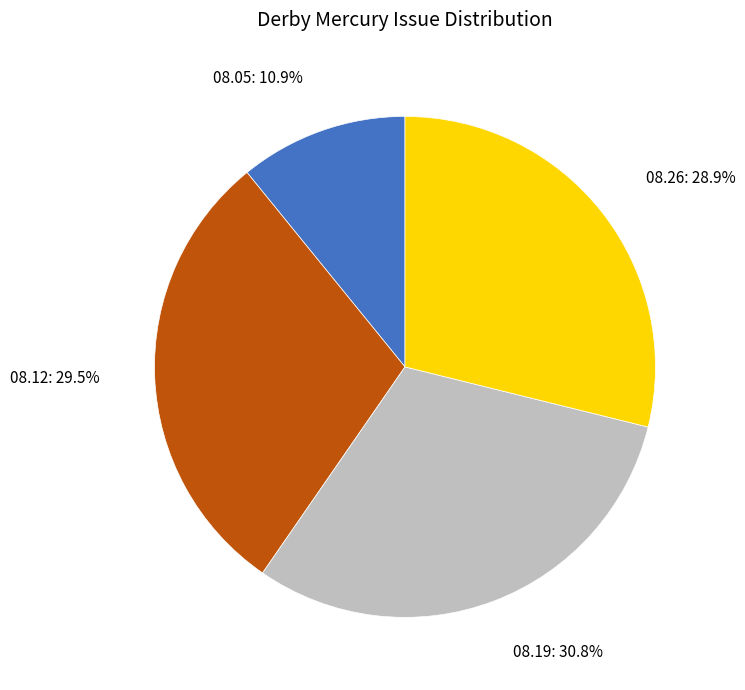

Is there any slice that represents more than half of the pie?

No